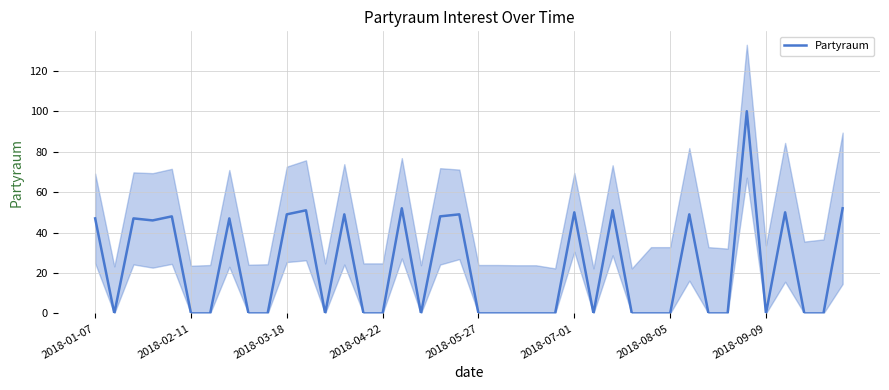

Reading left to right, what are all the values shown in this chart?

47	0	47	46	48	0	0	47	0	0	49	51	0	49	0	0	52	0	48	49	0	0	0	0	0	50	0	51	0	0	0	49	0	0	100	0	50	0	0	52